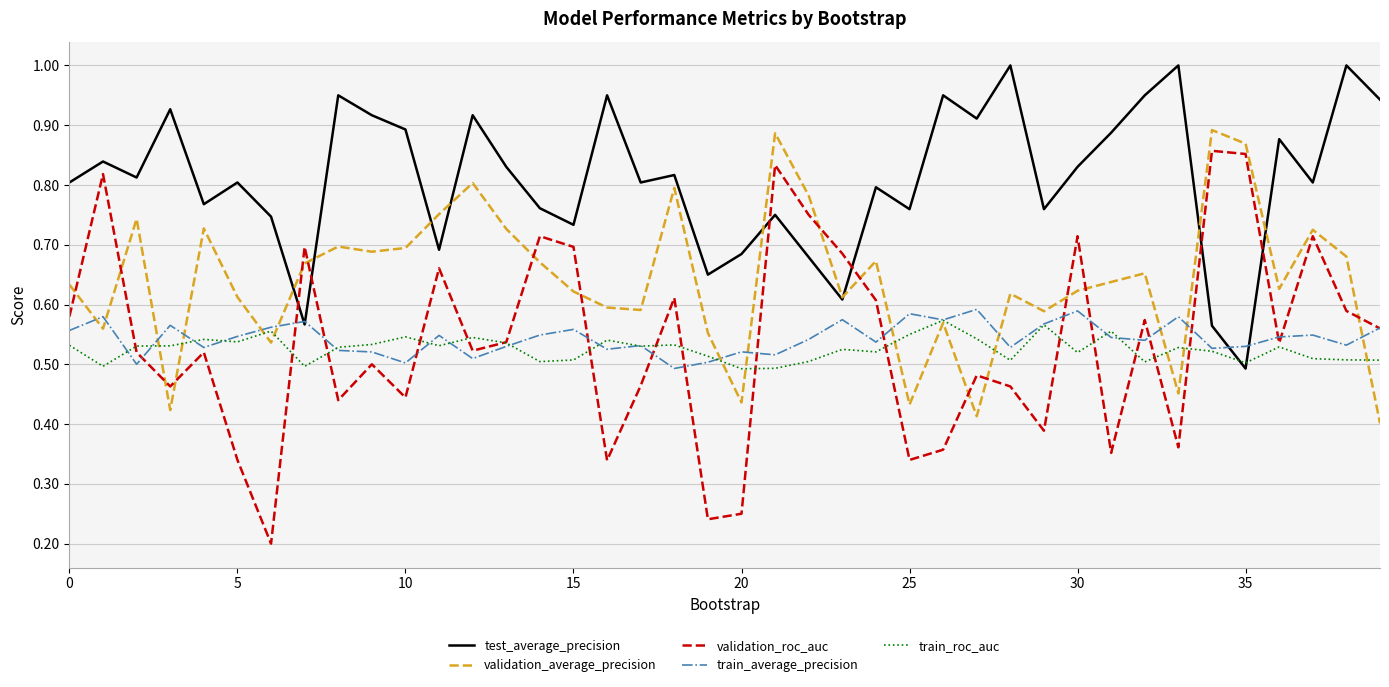

What is the maximum value shown in the chart?

1.0